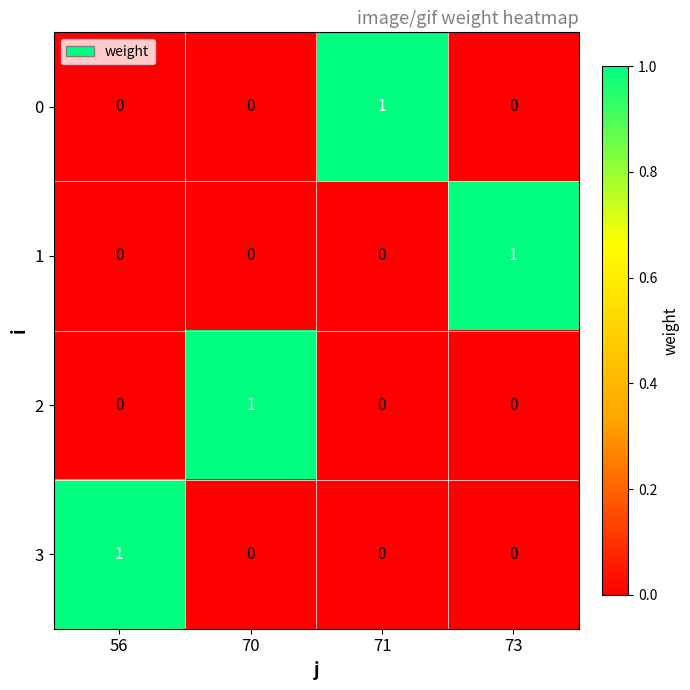

How many distinct data groups are displayed?

4